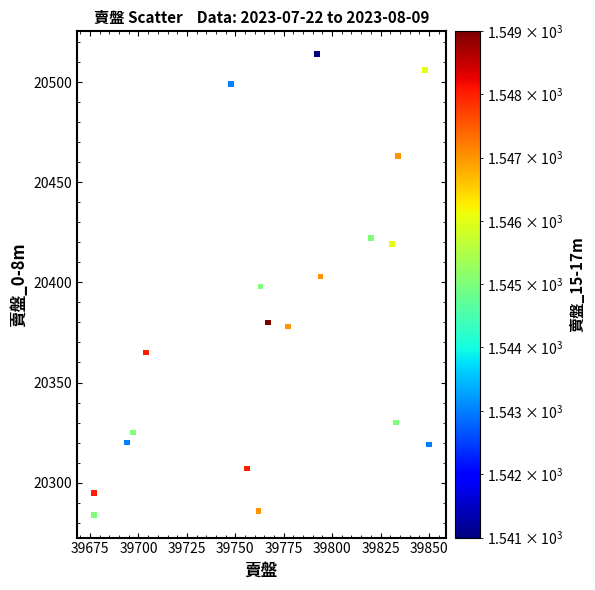

What is the range of X values (max minus min)?

173